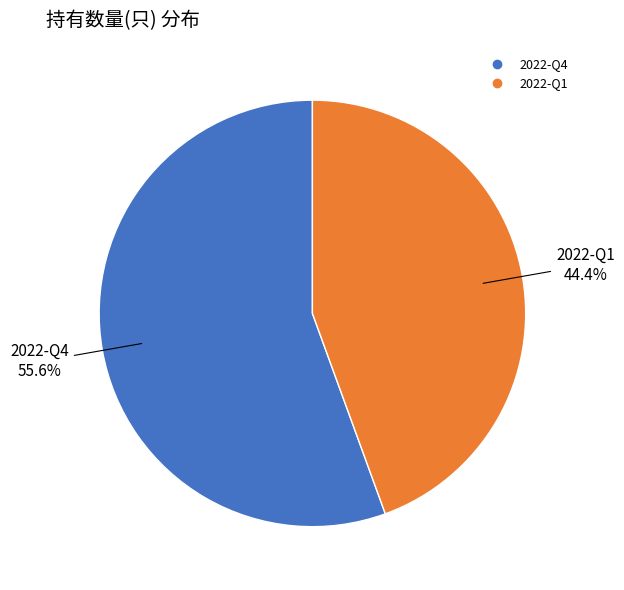

Which category has the biggest portion of the pie?

2022-Q4